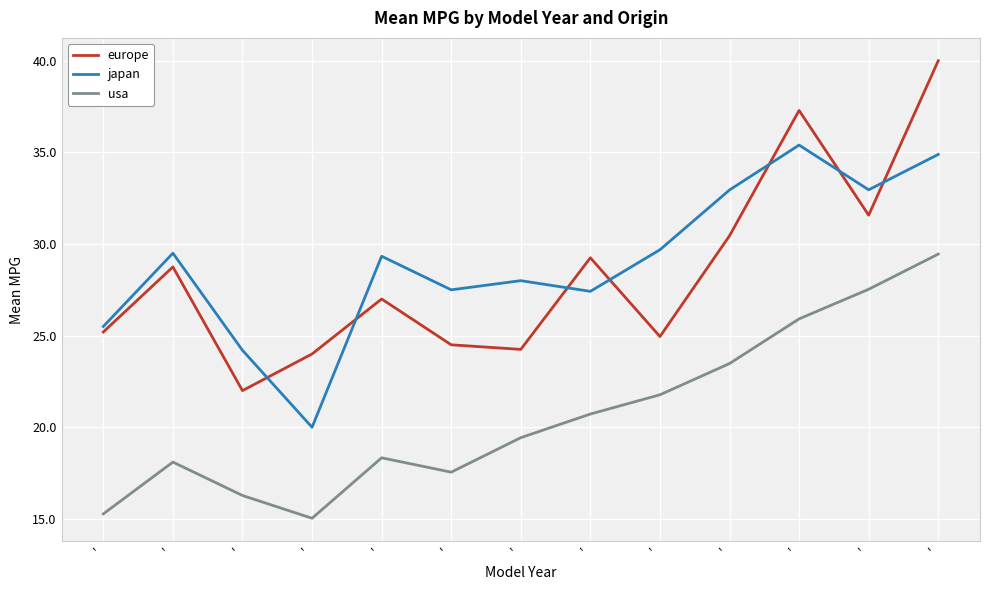

Where does the japan series first go above 29?

'